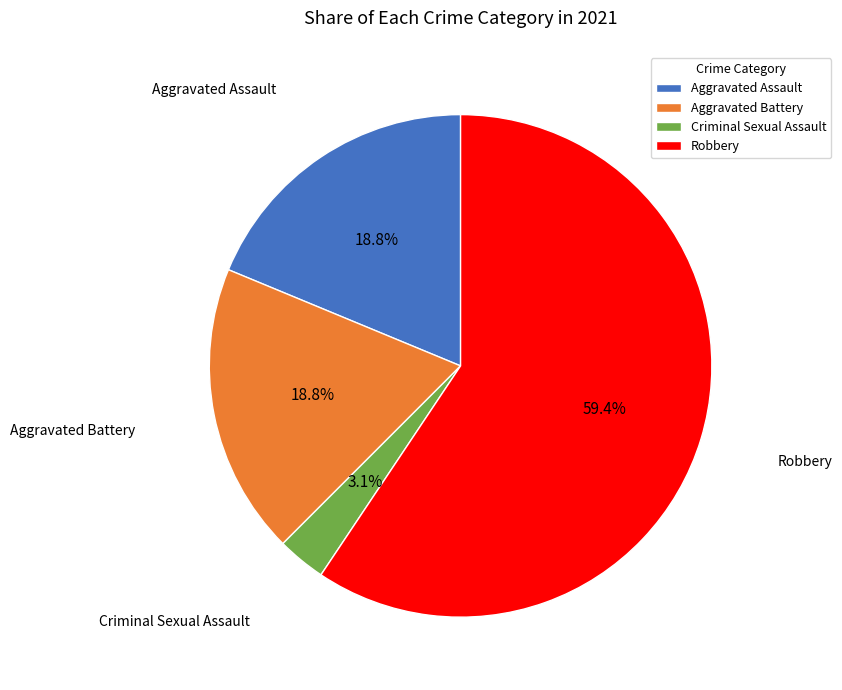

Between Aggravated Battery and Robbery, which is larger?

Robbery